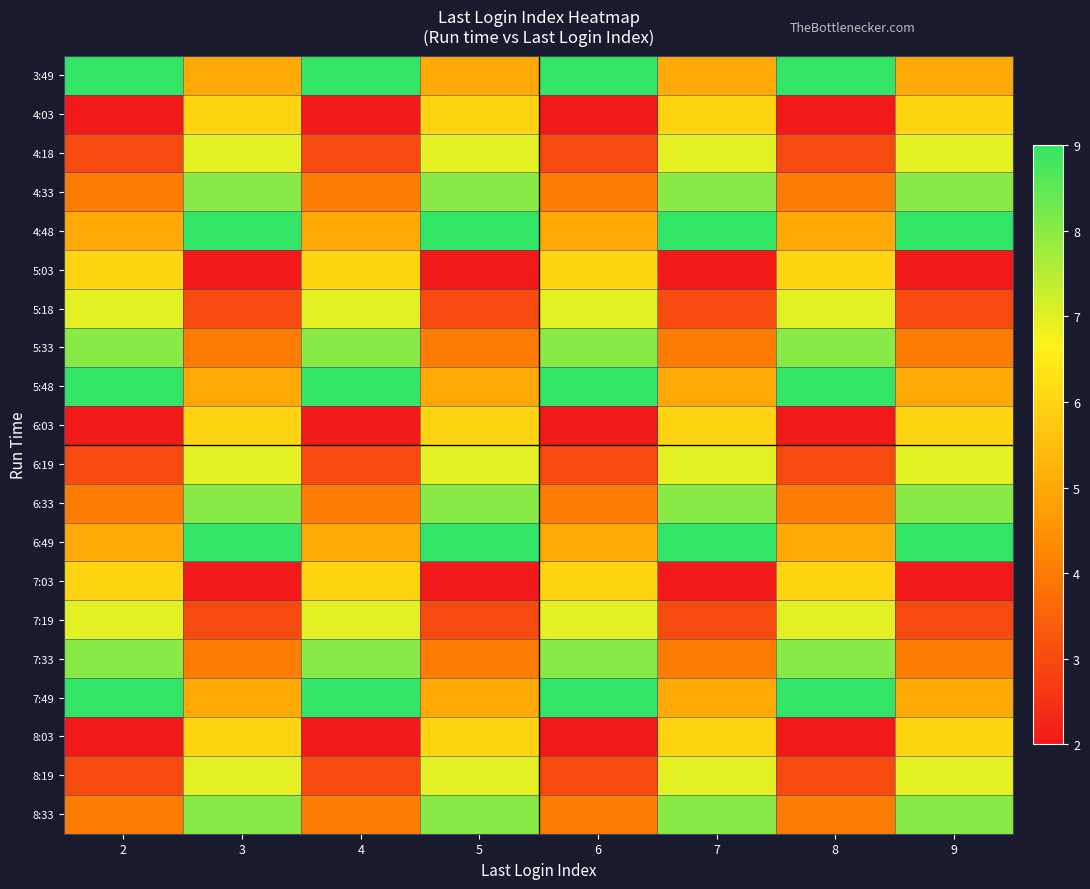

At how many categories does at least one series exceed 2?

8